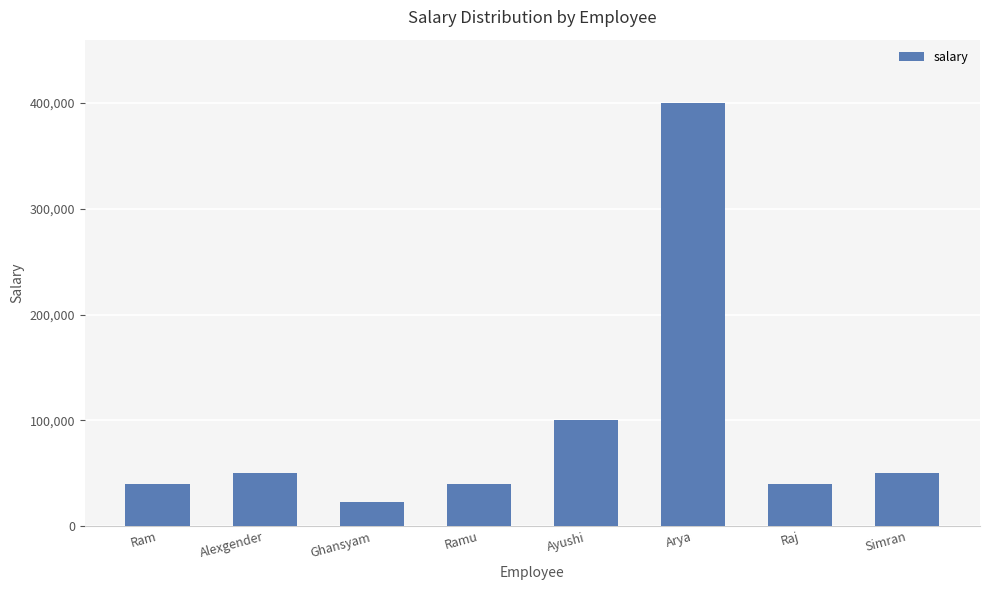

Are the bars grouped side by side (vs. stacked)?

No